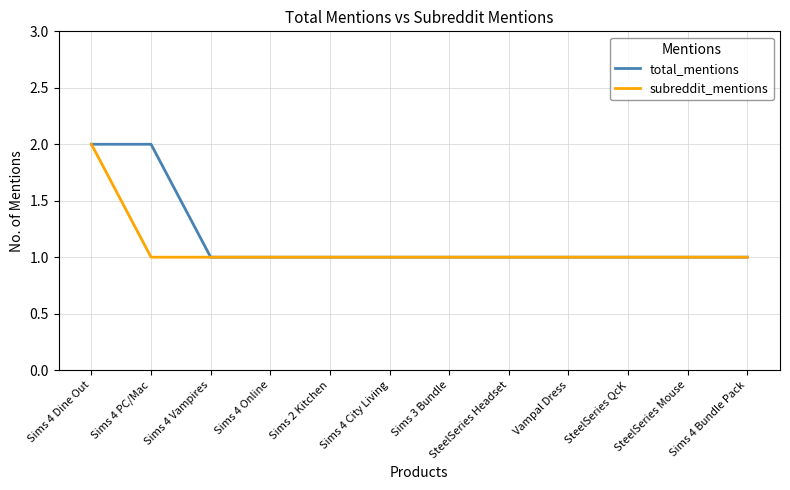

What value does the subreddit_mentions series have at Sims 4 PC/Mac?

1